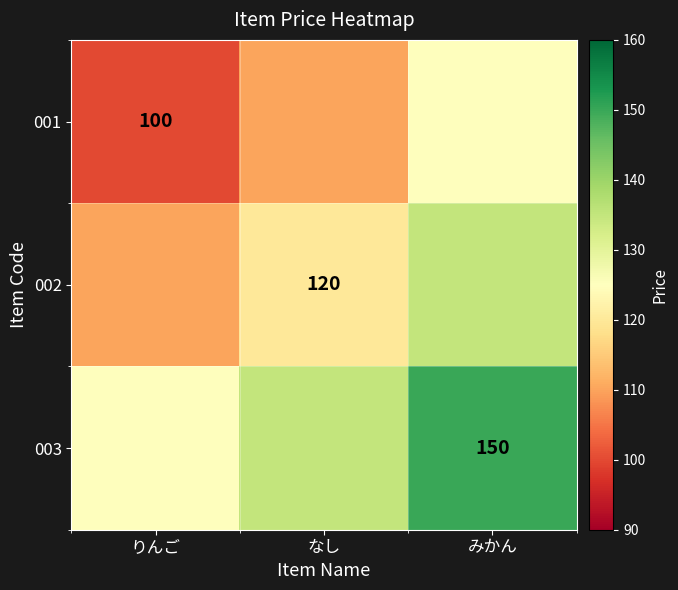

The value of 003 at みかん is 150. True or false?

True